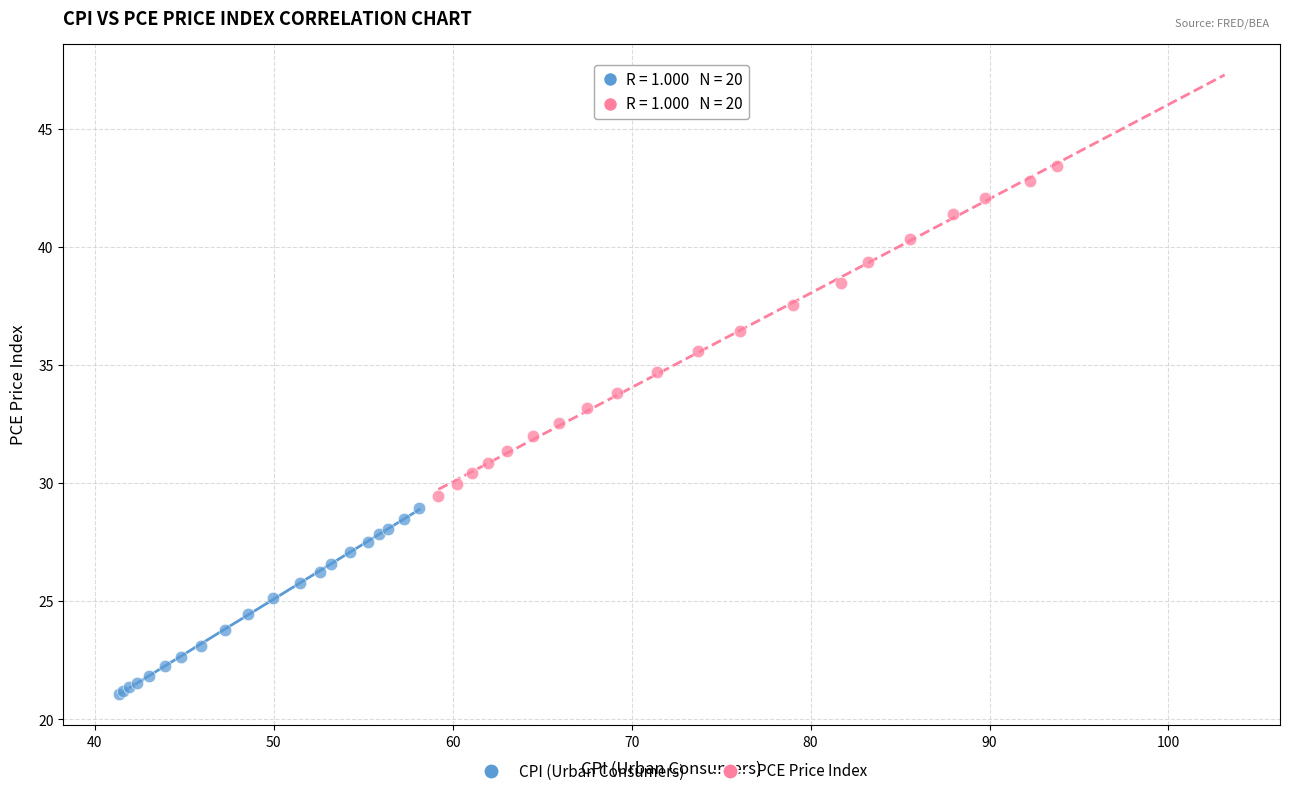

What are all the series names shown in the legend?

CPI (Urban Consumers), PCE Price Index